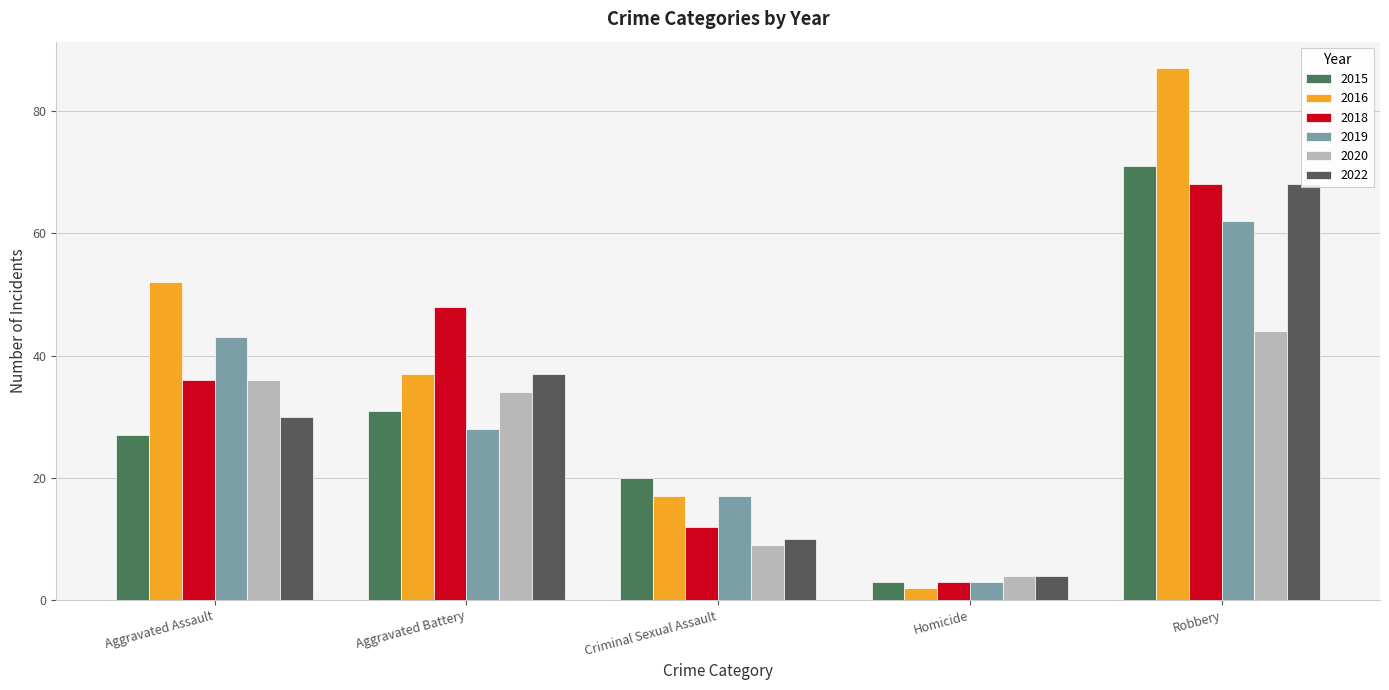

At which label does 2016 reach its peak?

Robbery